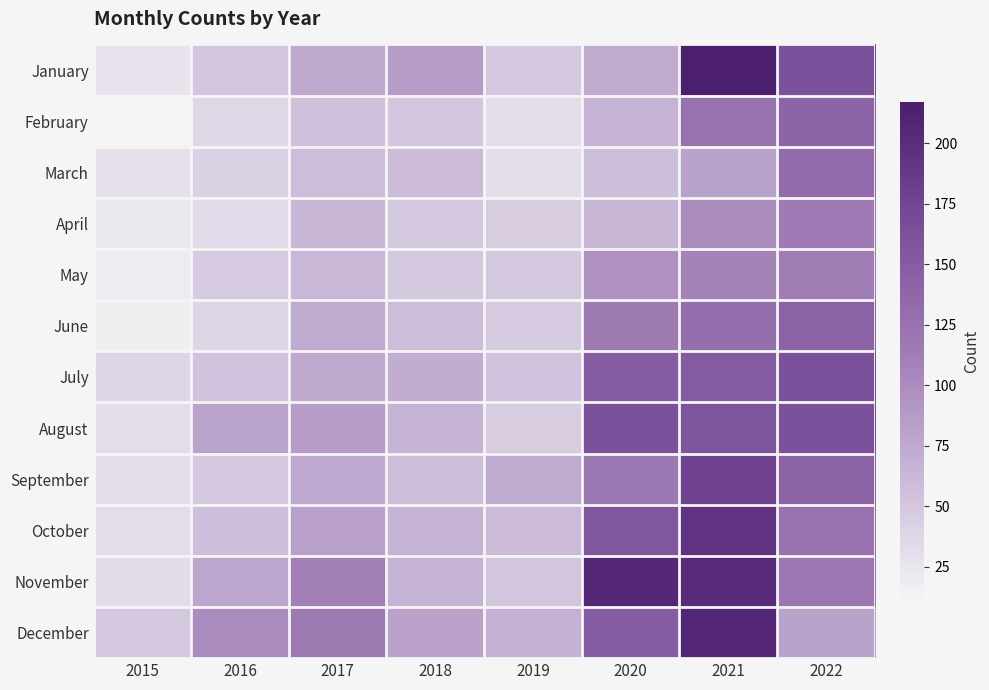

Reading left to right, what are all the values shown in this chart?

January: 2015=26	2016=51	2017=75	2018=86	2019=49	2020=74	2021=217	2022=162
February: 2015=11	2016=36	2017=56	2018=51	2019=30	2020=67	2021=125	2022=140
March: 2015=29	2016=41	2017=58	2018=60	2019=31	2020=57	2021=81	2022=133
April: 2015=23	2016=34	2017=64	2018=49	2019=45	2020=64	2021=100	2022=115
May: 2015=19	2016=47	2017=63	2018=49	2019=49	2020=96	2021=108	2022=113
June: 2015=17	2016=39	2017=74	2018=58	2019=47	2020=114	2021=129	2022=143
July: 2015=37	2016=54	2017=75	2018=72	2019=53	2020=149	2021=150	2022=163
August: 2015=32	2016=79	2017=86	2018=65	2019=45	2020=163	2021=159	2022=162
September: 2015=32	2016=48	2017=76	2018=58	2019=73	2020=117	2021=178	2022=143
October: 2015=32	2016=57	2017=83	2018=67	2019=60	2020=156	2021=194	2022=124
November: 2015=33	2016=77	2017=111	2018=67	2019=52	2020=207	2021=202	2022=119
December: 2015=49	2016=100	2017=116	2018=82	2019=69	2020=149	2021=206	2022=81